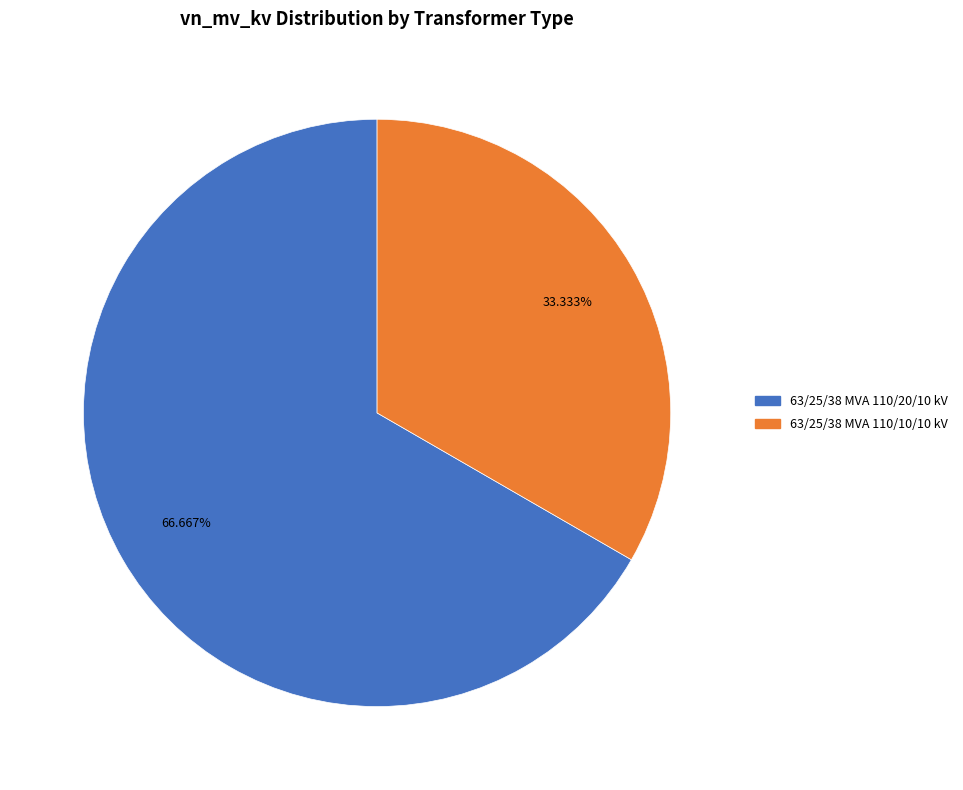

Which slice is the smallest?

63/25/38 MVA 110/10/10 kV